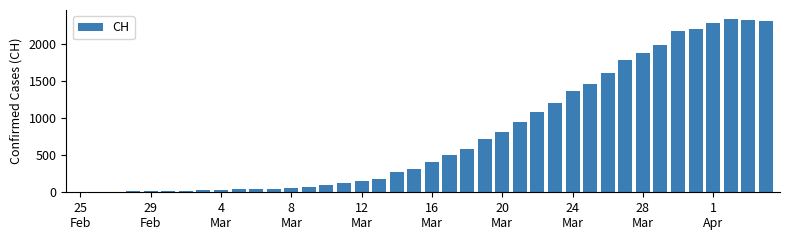

What is the maximum value shown in the chart?

2345